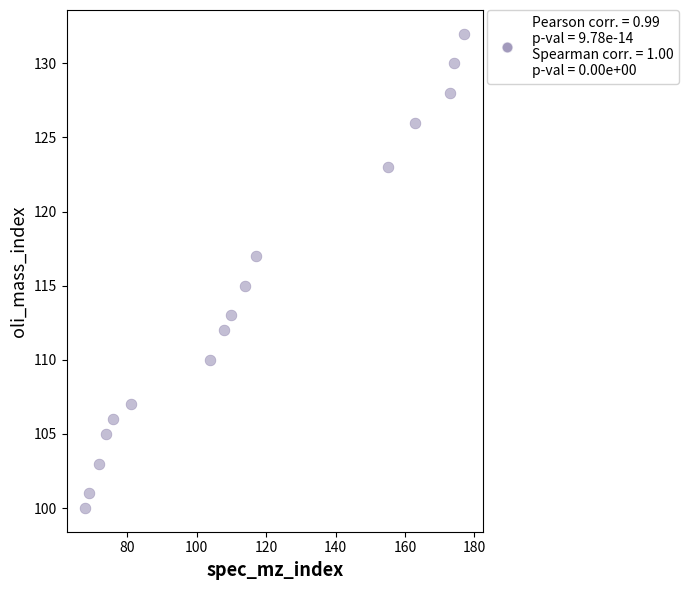

What is the range of Y values (max minus min)?

32